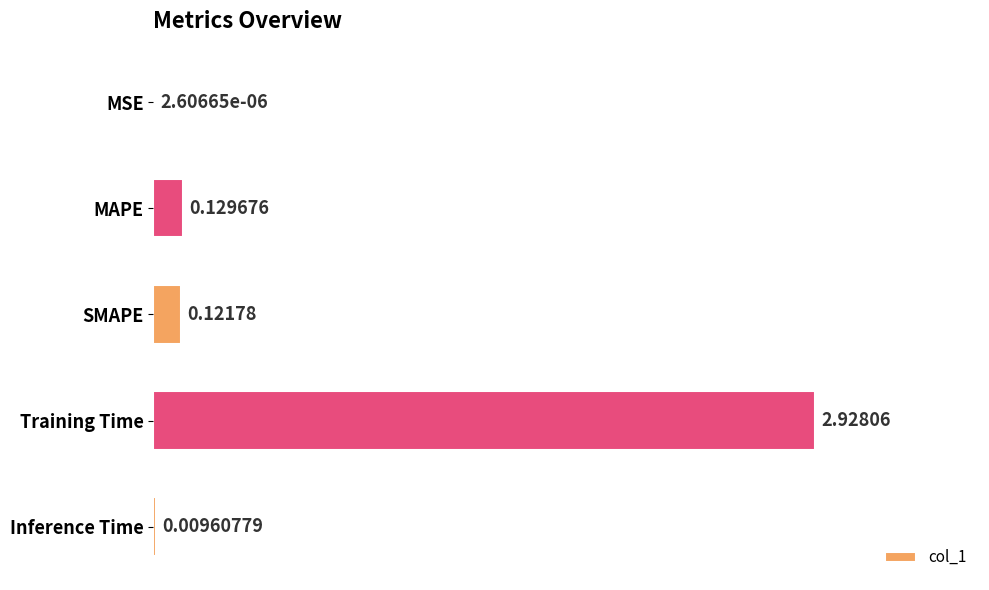

What is the change in value from SMAPE to Training Time?

+2.8